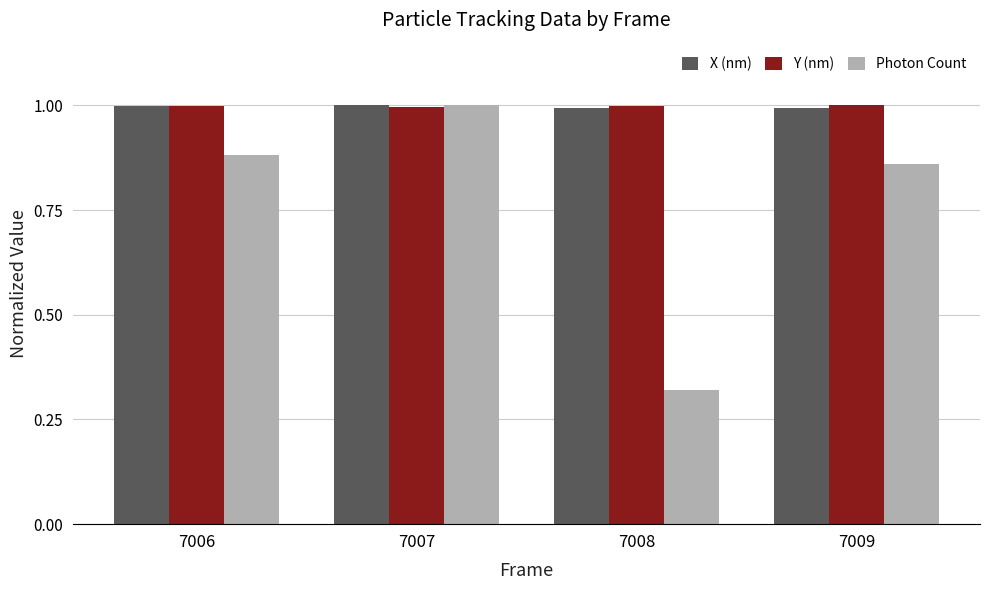

What is the spread (max minus min) of values at 7008?

0.7